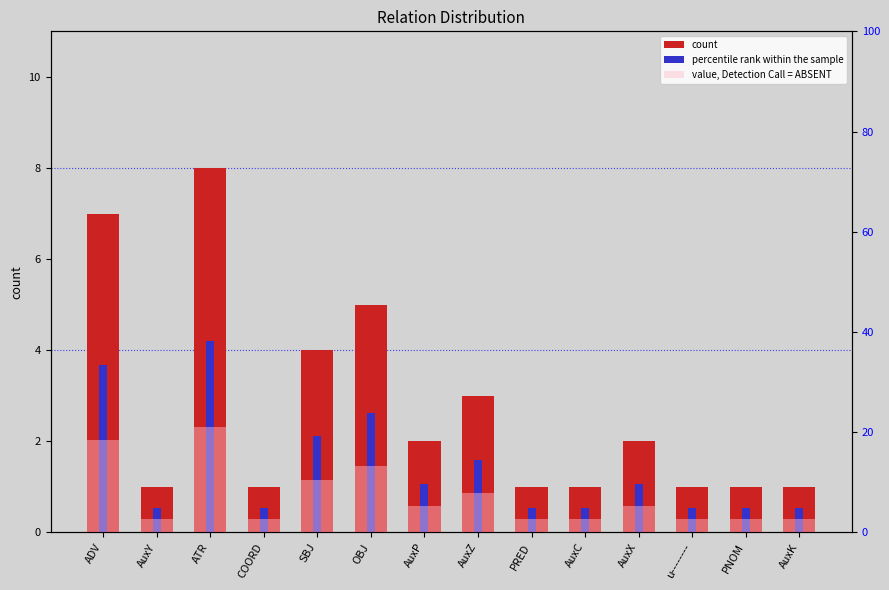

Does the chart contain stacked bars?

No